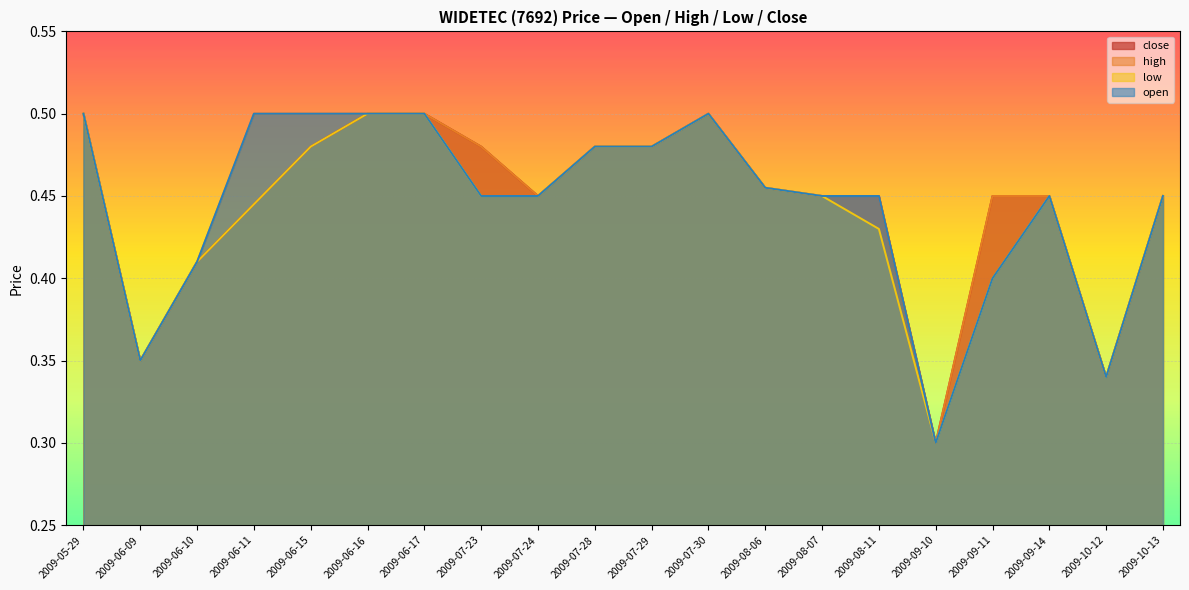

Where is close nearest to the value 0?

2009-09-10